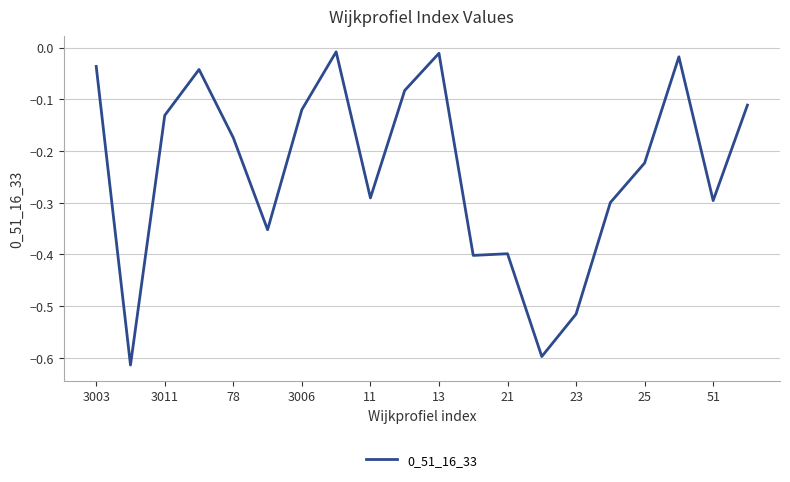

What is the difference between the maximum and minimum values?

0.6